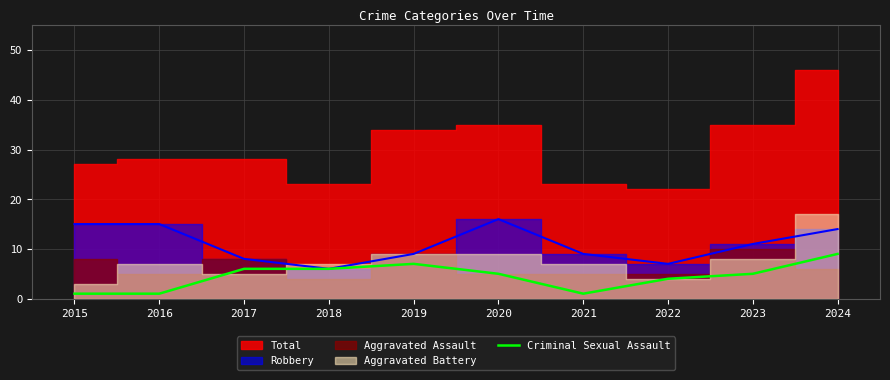

How many interior local valleys (lower than both neighbors) does the data have?

1